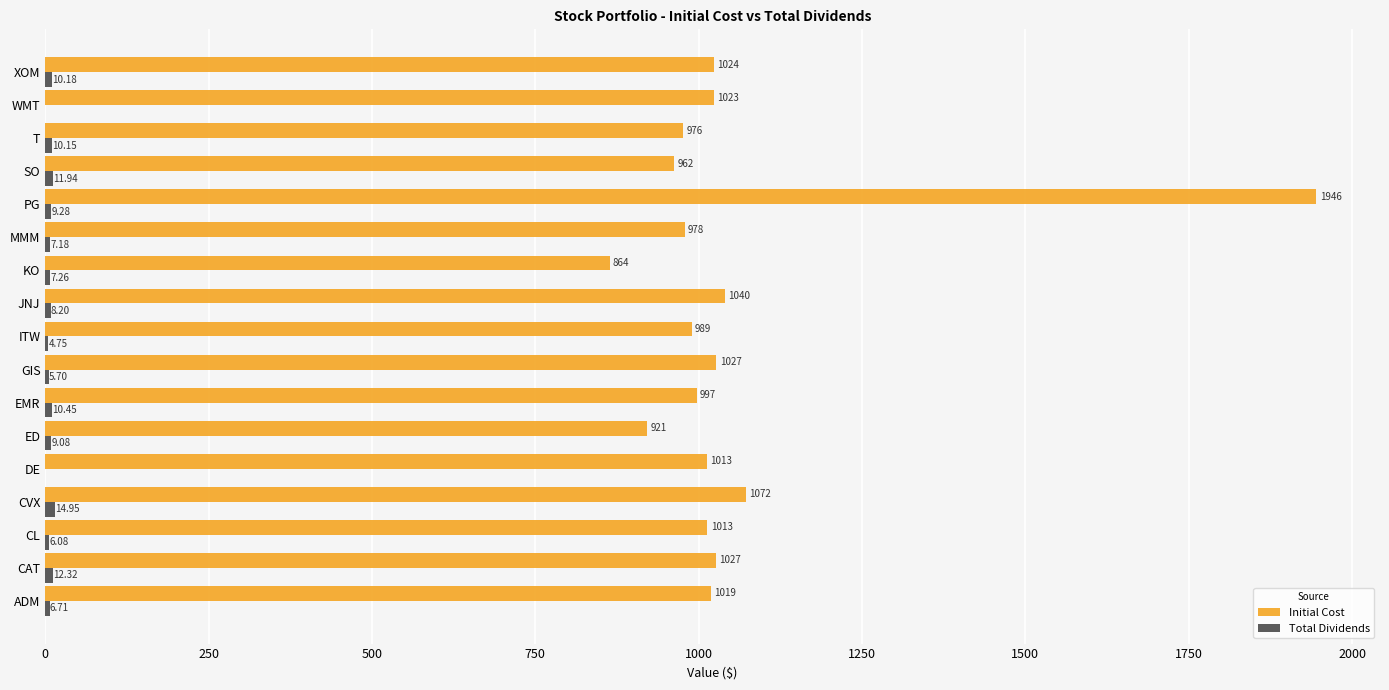

Which category has the highest value in the Initial Cost series?

PG